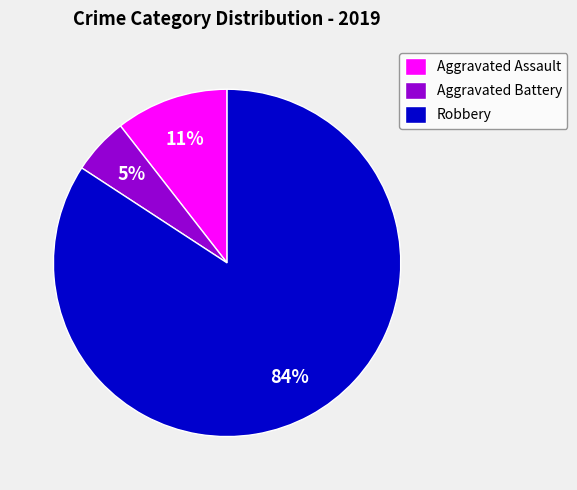

Between Robbery and Aggravated Battery, which is larger?

Robbery